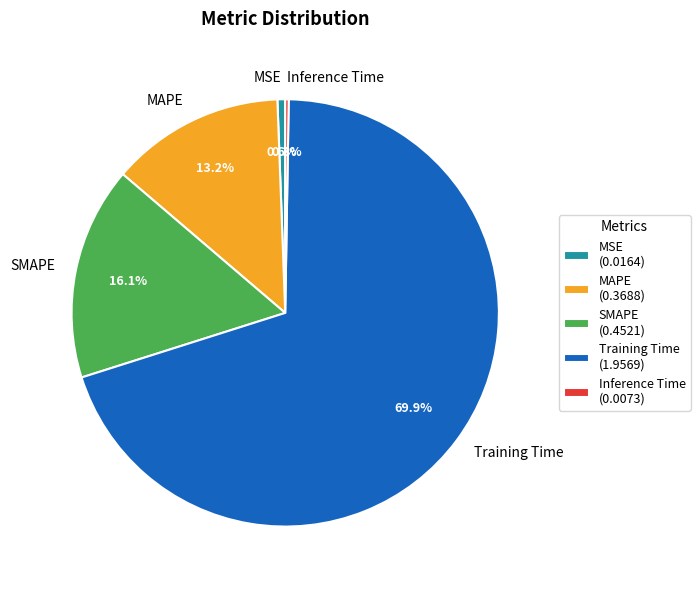

What is the ratio of the value at SMAPE to the value at Training Time?

0.2